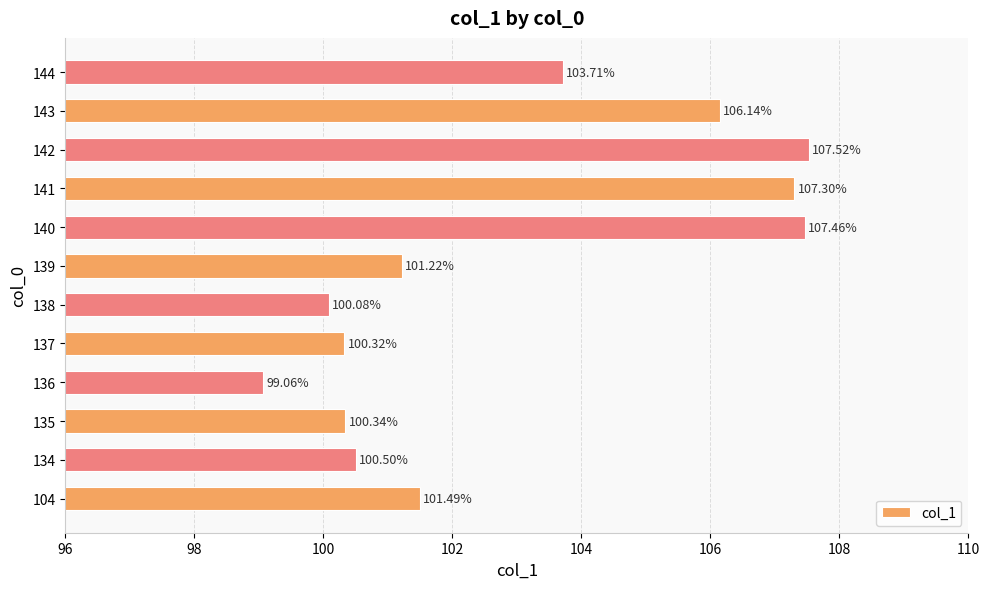

How many data points does each series have?

12